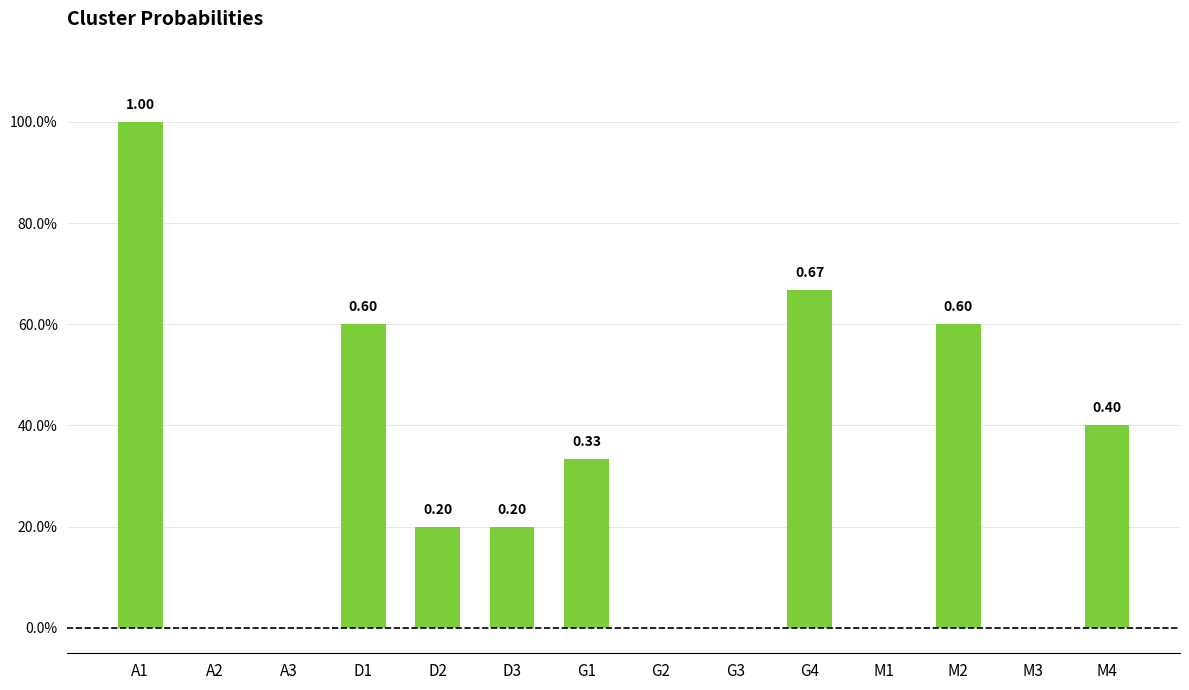

Is it true that the value at A2 is -0.5?

False